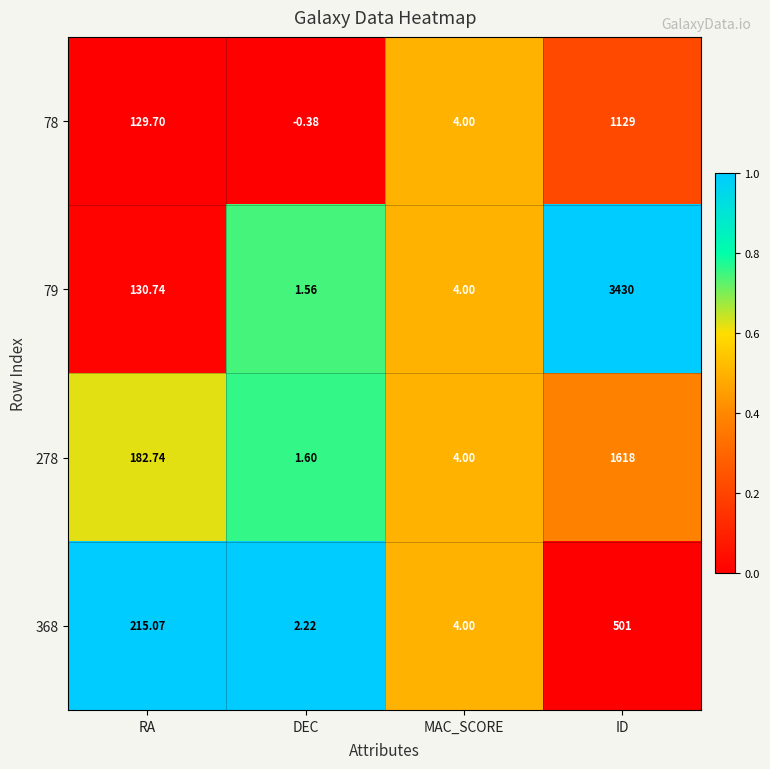

At RA, list the series in order from smallest to largest.

78, 79, 278, 368